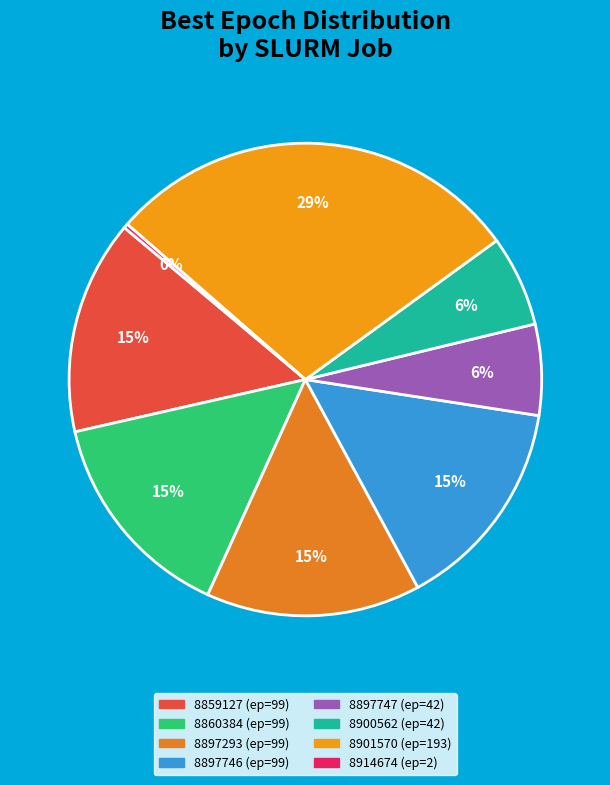

Count the number of slices in the pie.

8